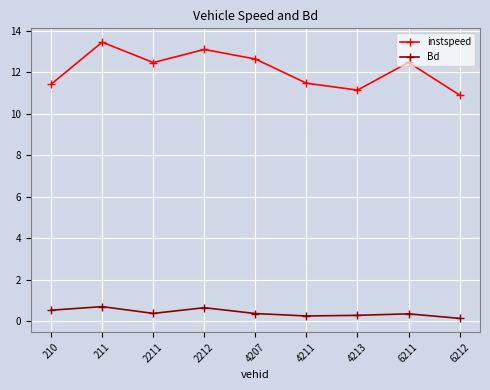

Is the value of instspeed at 210 greater than the value of Bd at 6211?

Yes